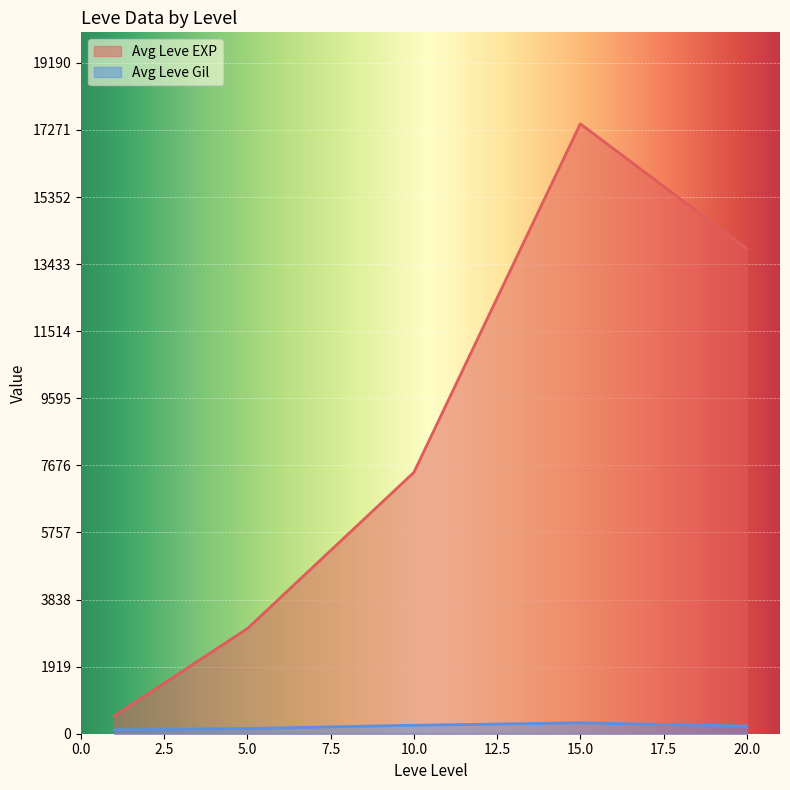

At 1, list the series in order from largest to smallest.

Leve EXP, Leve Gil